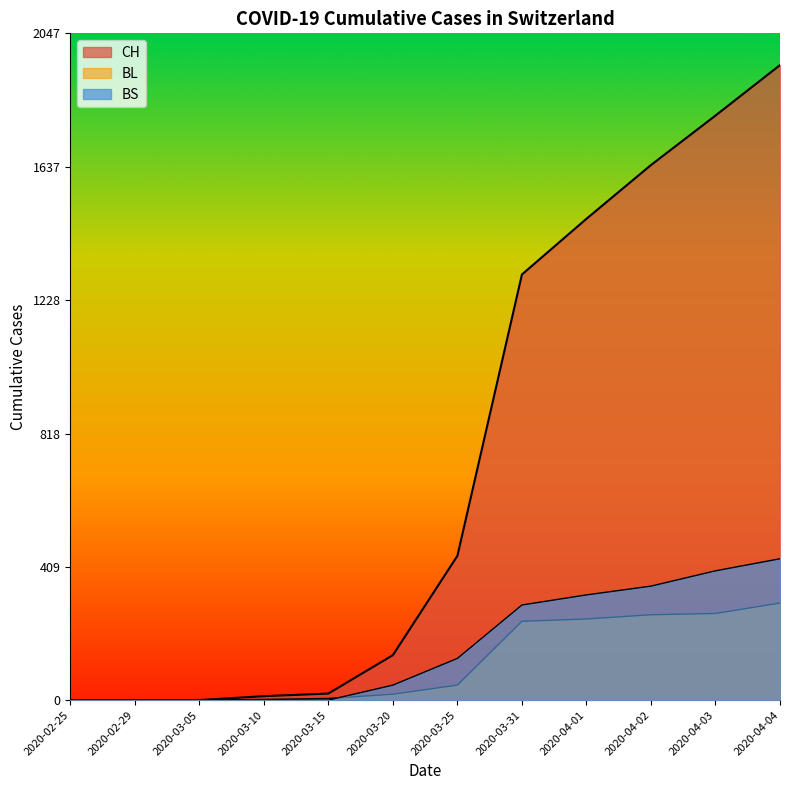

Rank the series by their maximum value, from lowest to highest.

BL, BS, CH